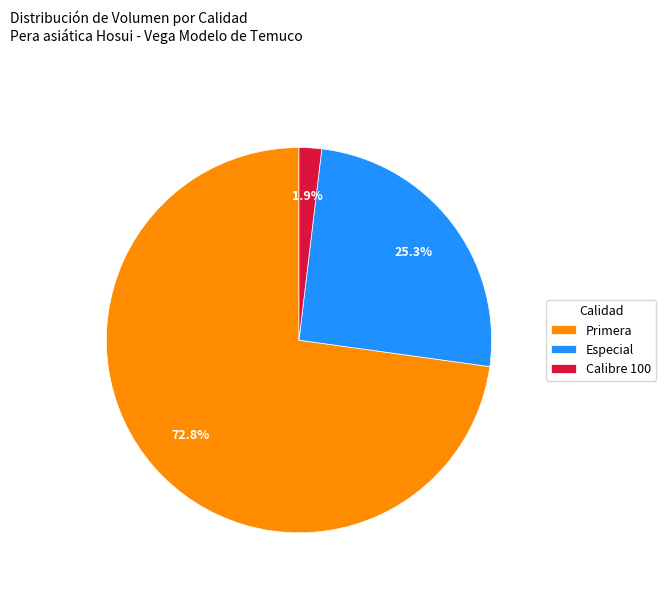

How many segments does this pie chart have?

3